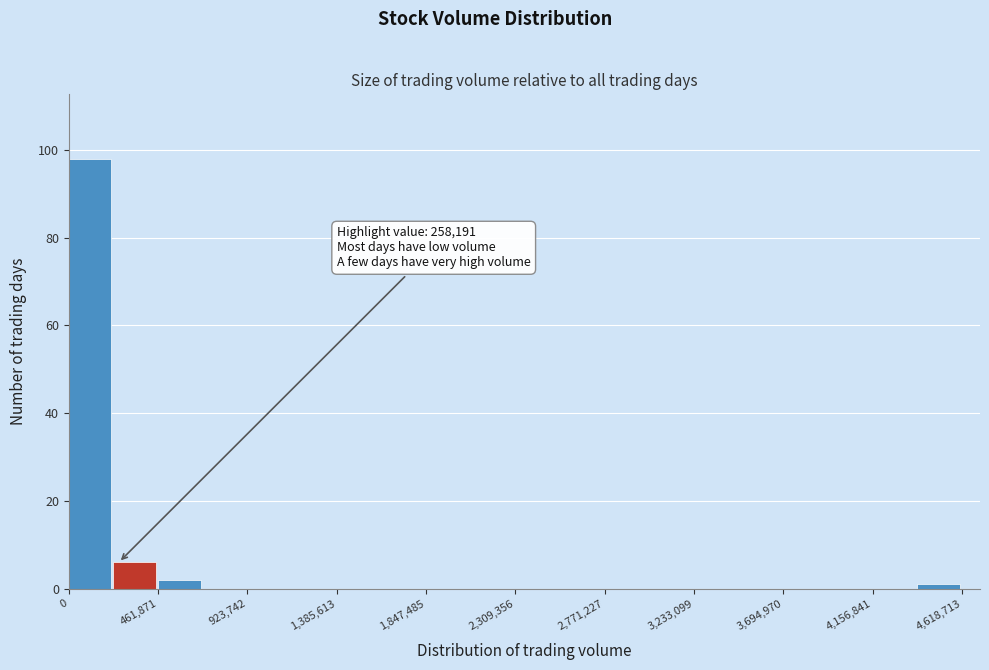

Which range on the x-axis has the tallest bar?

0 to 250000